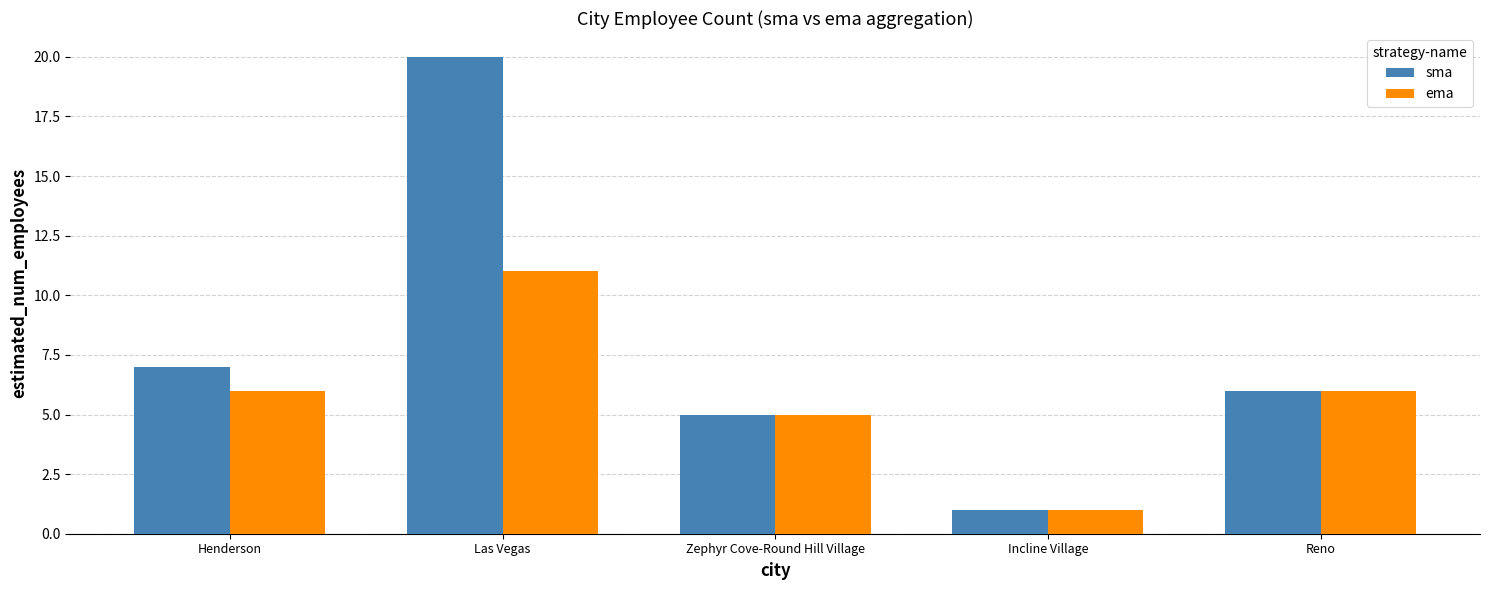

The sma series shows 6 at Reno. True or false?

True